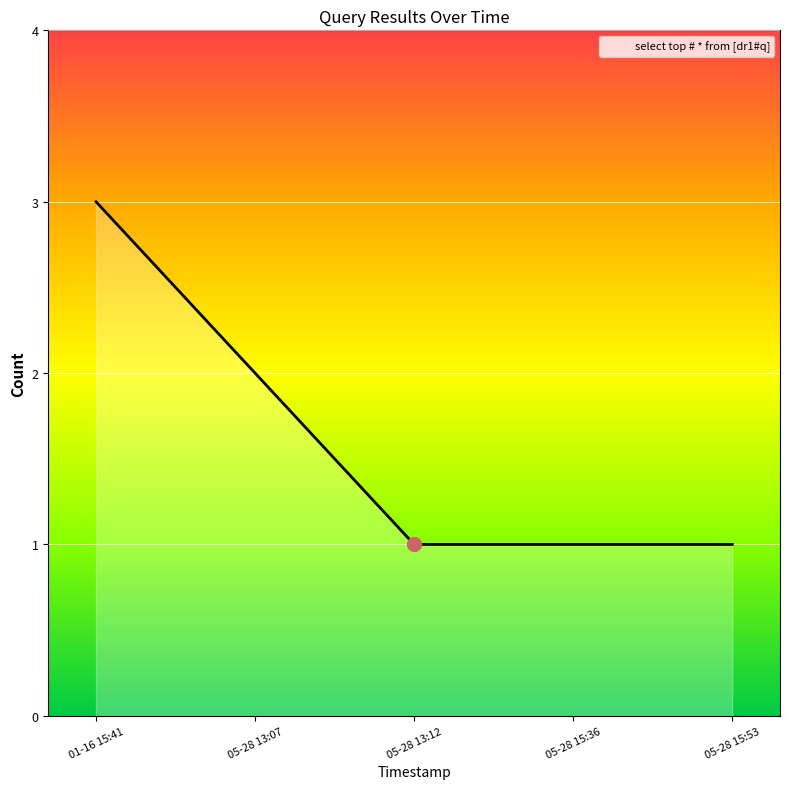

What position from the right is 05-28 15:36?

2